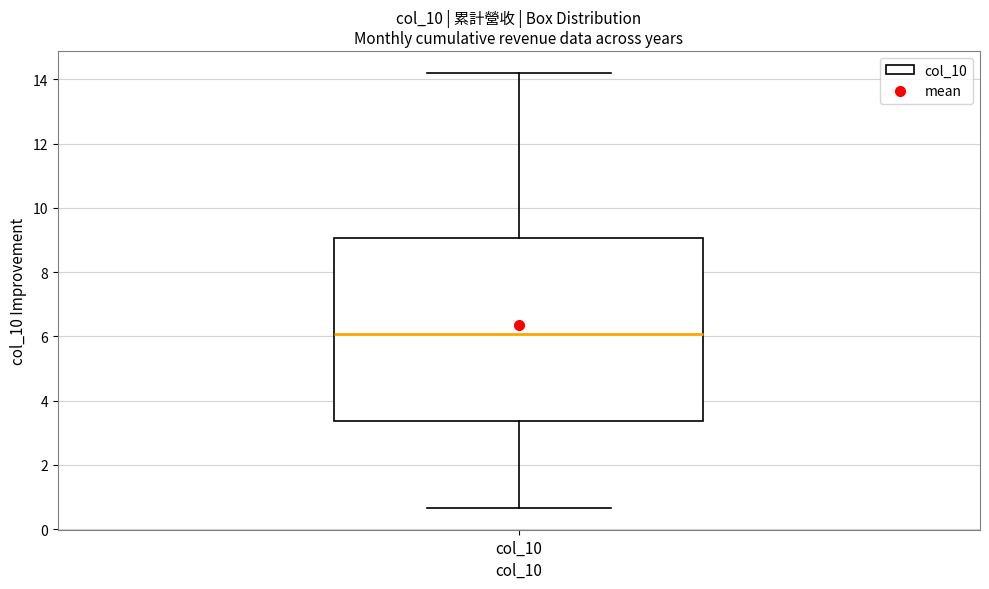

Read this box plot against the y-axis: the position of the median line, the range covered by the box, and the ends of both whiskers. The values are not printed on the chart, so give them approximately, as read against the axis.

median 6.0, box 3.4 to 9.0, whiskers 0.6 to 14.2